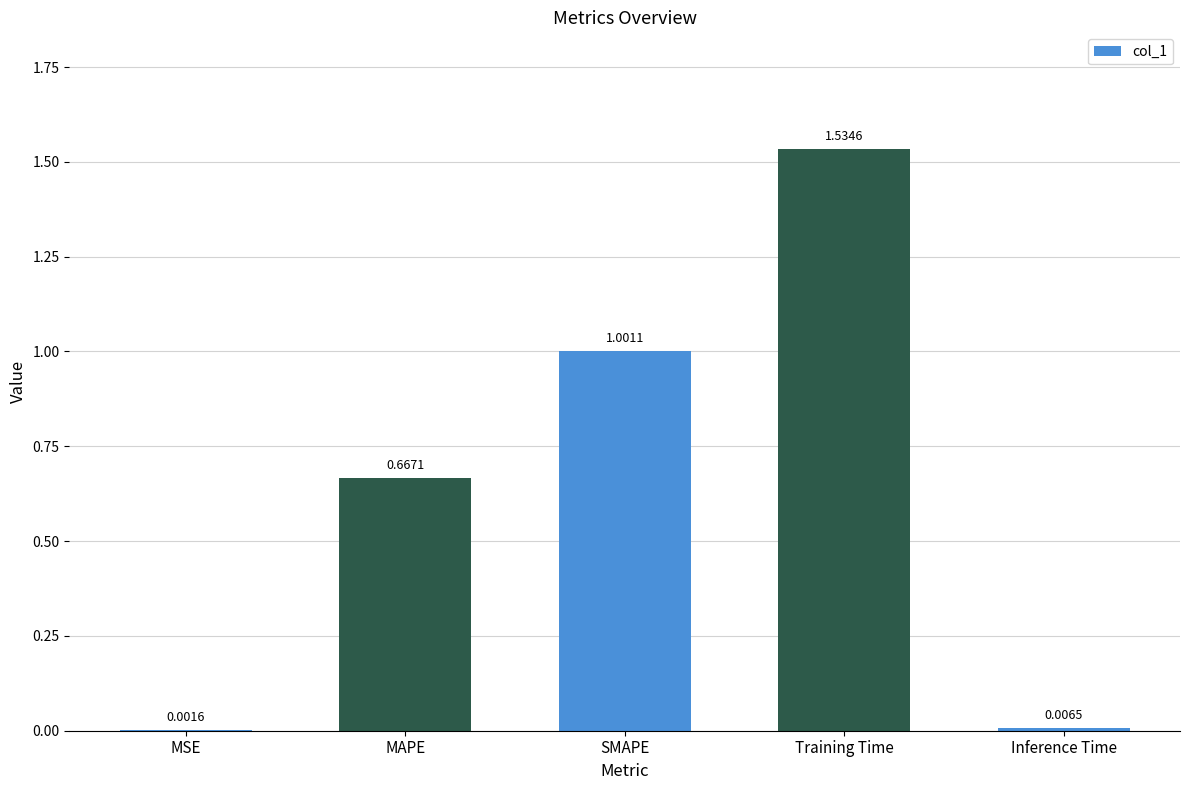

Between SMAPE and Training Time, which is larger?

Training Time